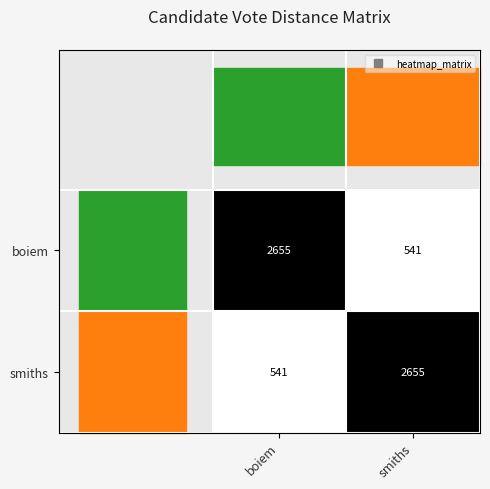

The value of boiem at boiem is 2655. True or false?

True